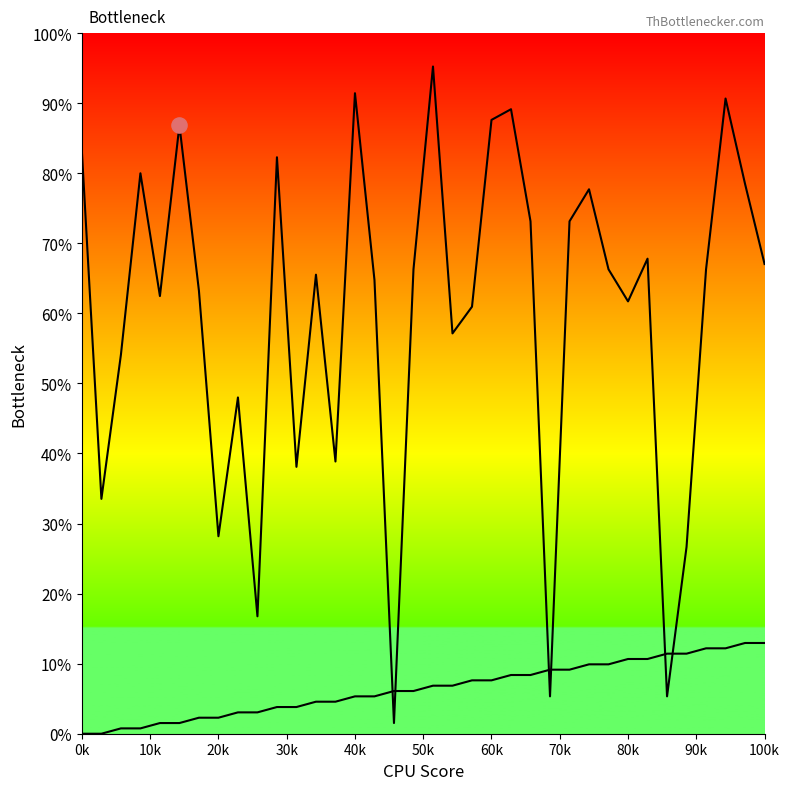

Which series reaches the maximum Y coordinate?

destination_state